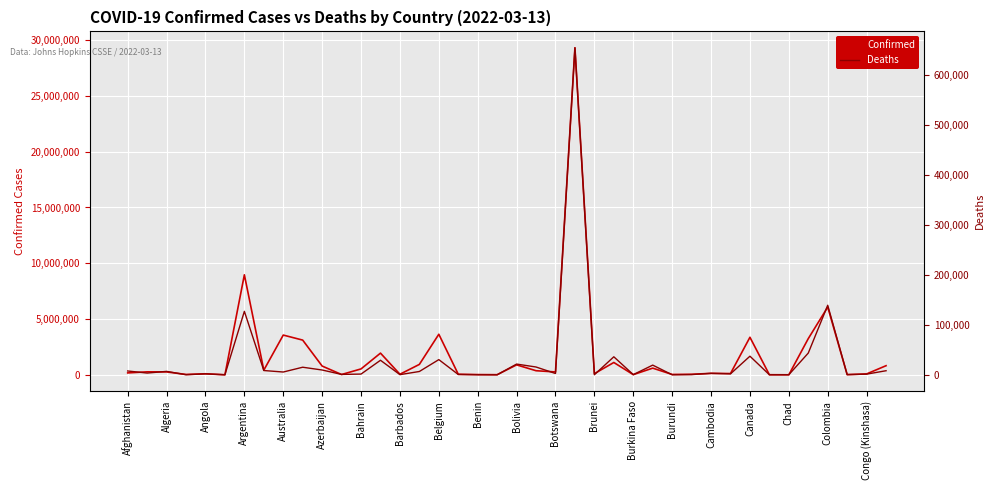

Where is Confirmed nearest to the value 14660244?

Argentina